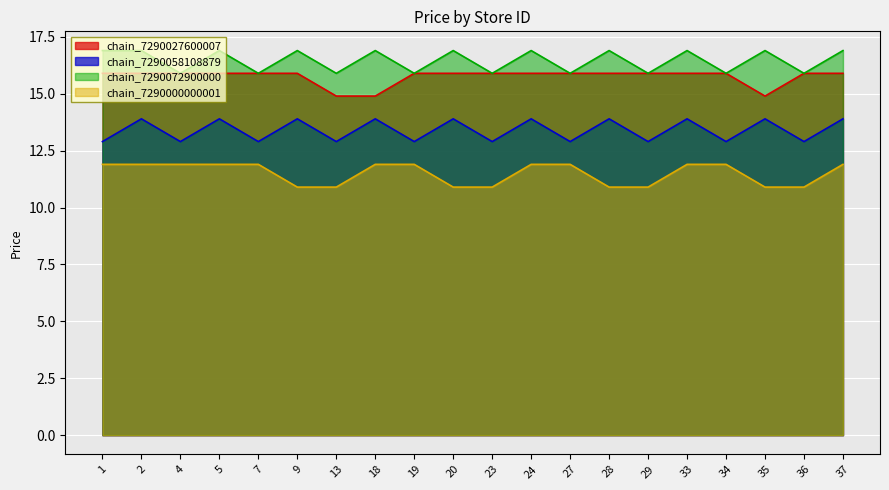

The chain_7290027600007 series shows 7.1 at 29. True or false?

False